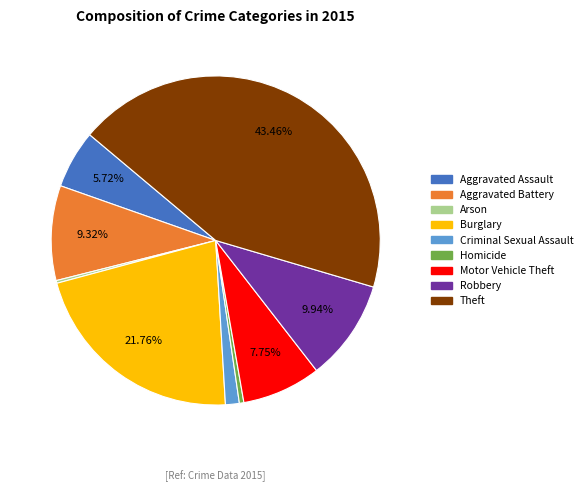

Does Aggravated Assault represent more than half of the total?

No